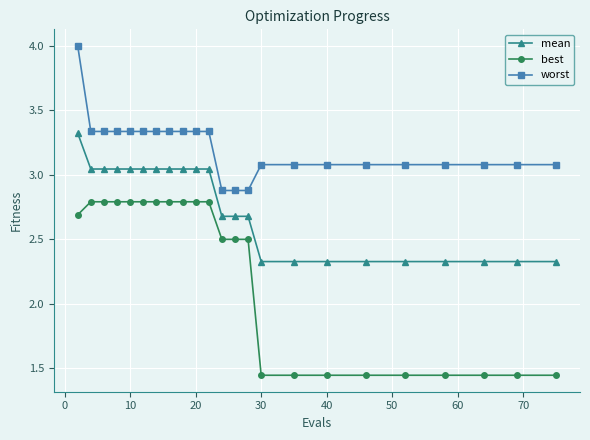

Which series has the widest spread of values?

best